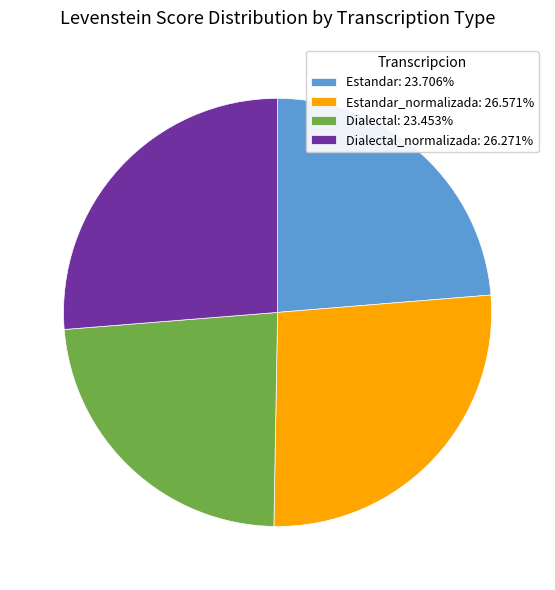

Do Estandar_normalizada: 26.571% and Dialectal_normalizada: 26.271% together represent more than half of the pie?

Yes